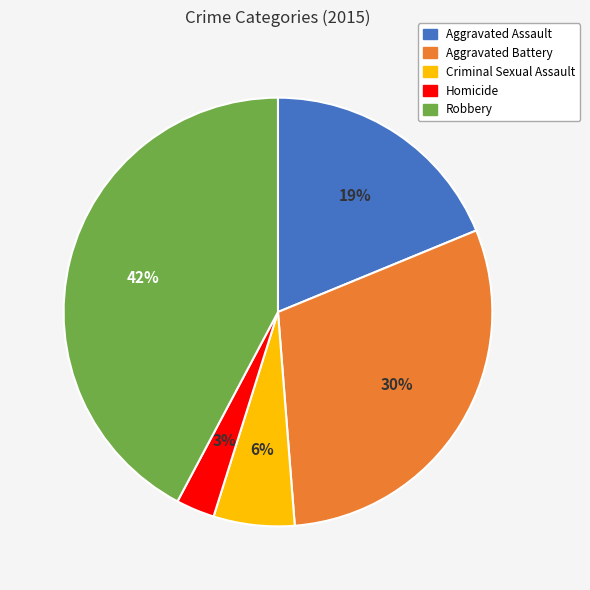

Count the number of slices in the pie.

5